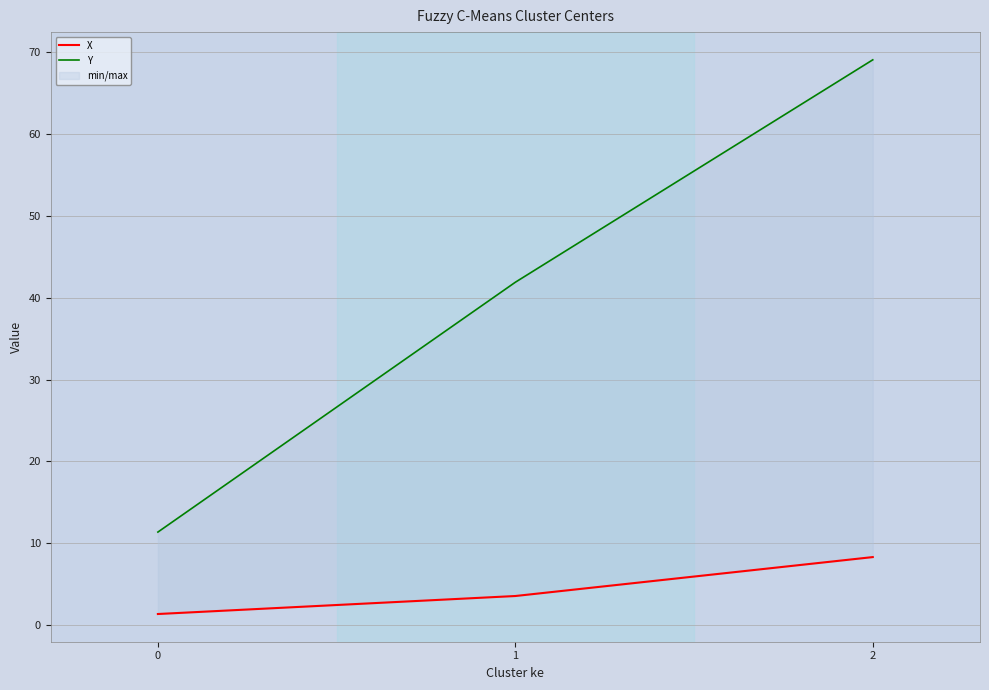

Where does the Y series first go above 41?

1